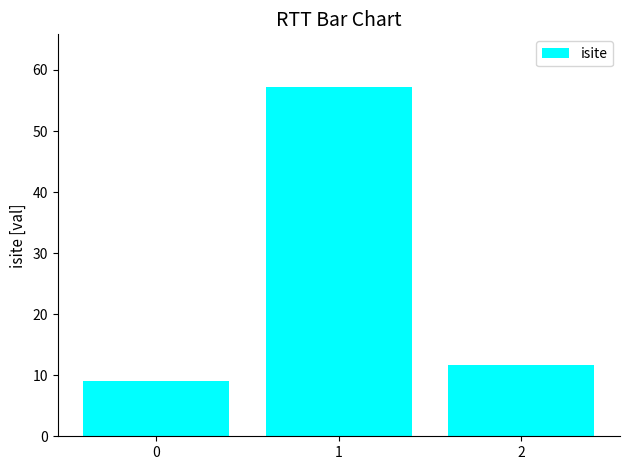

What value does the data have at 0?

9.0